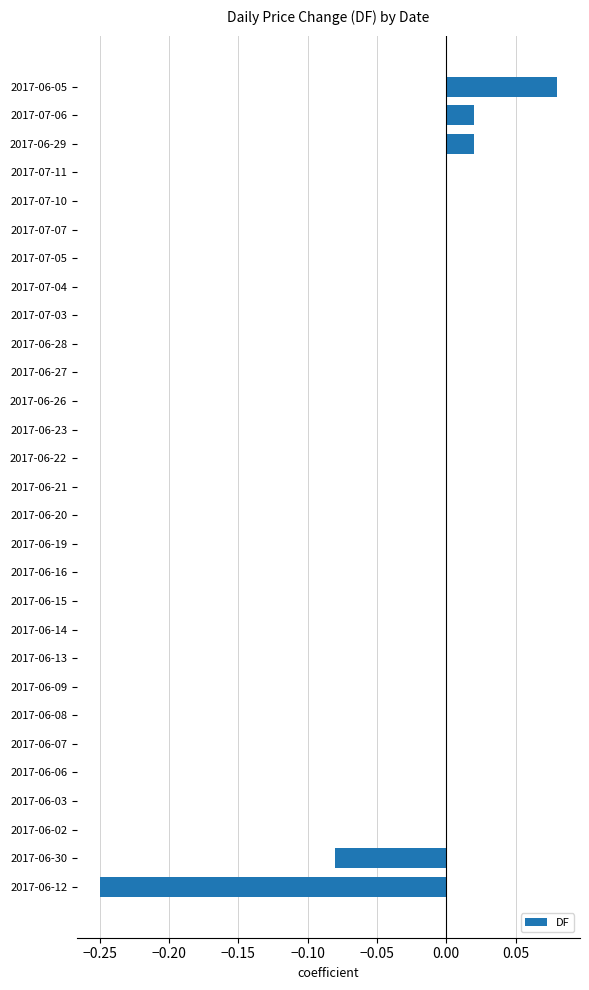

Are the bars horizontal?

Yes